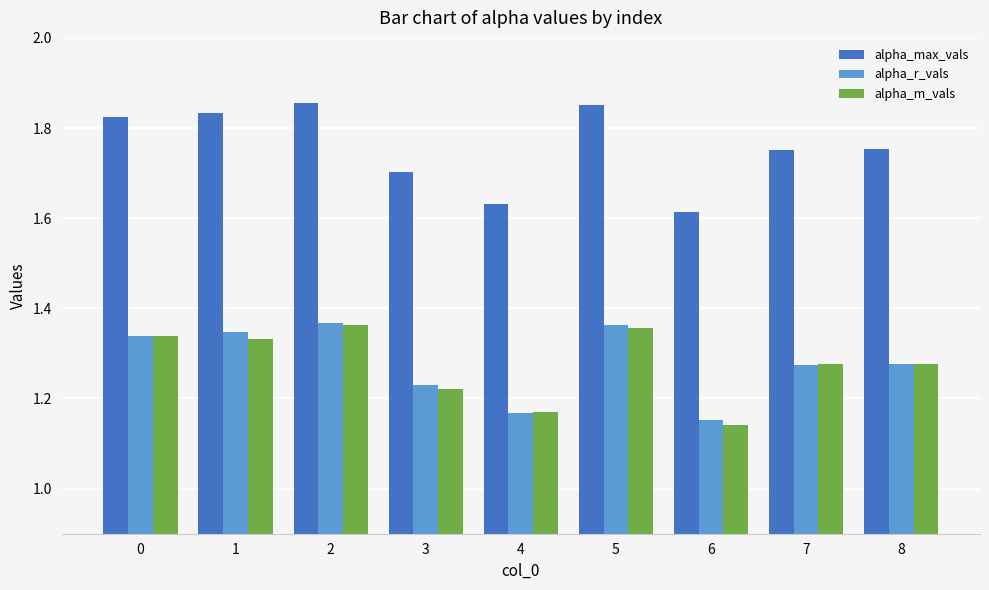

At which category does the chart reach its minimum across all series?

6